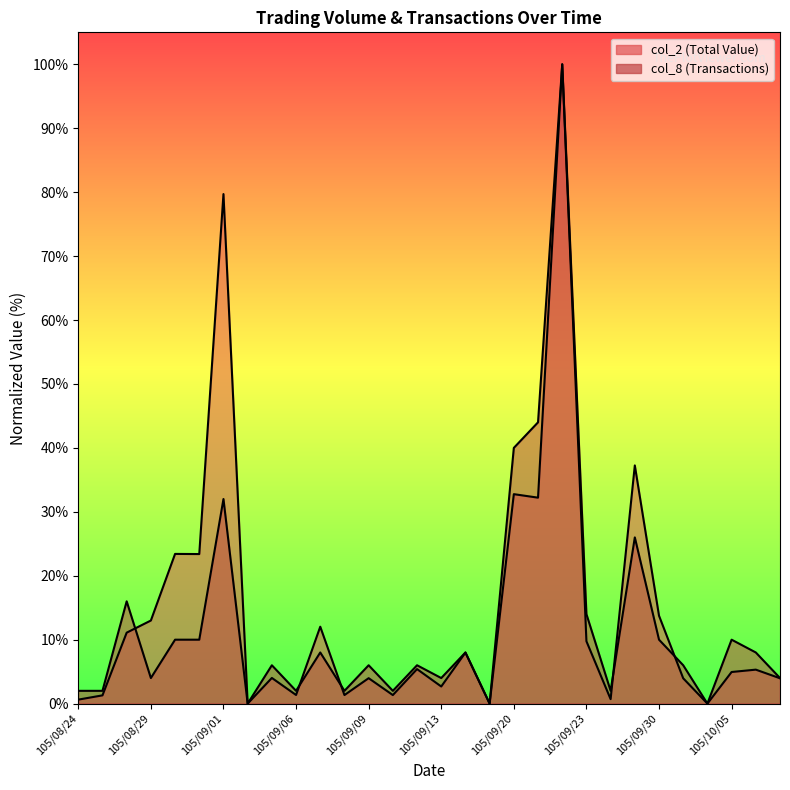

Where does the col_2 series first go above 5?

105/08/26